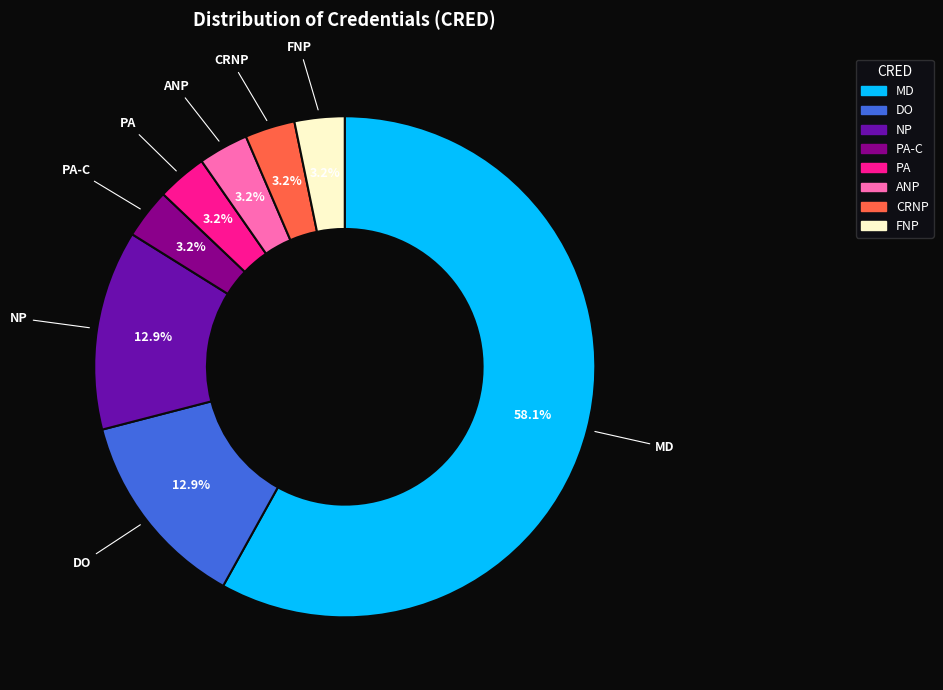

Is there any slice that represents more than half of the pie?

Yes